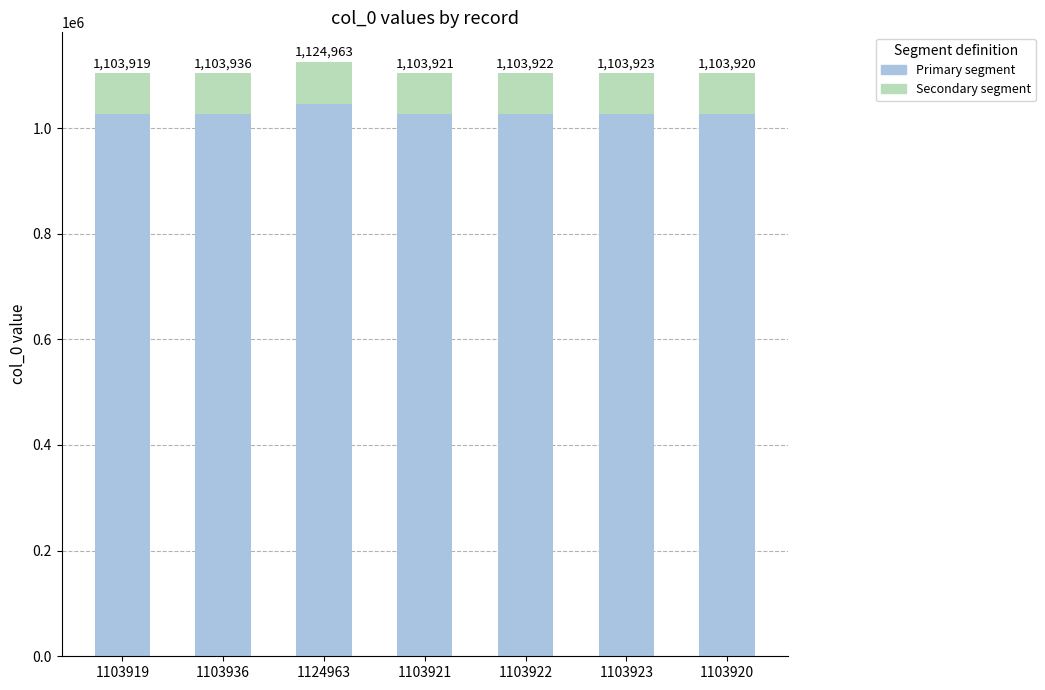

What is the approximate value of Primary segment at 1103919?

1026644.7